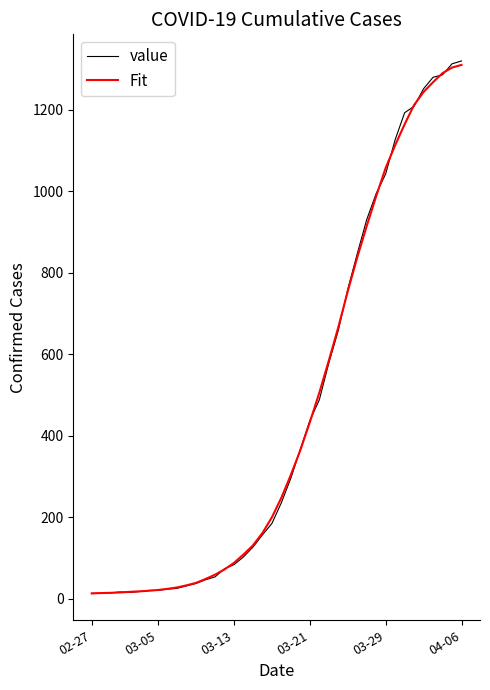

What is the highest value of the Fit series?

1309.4